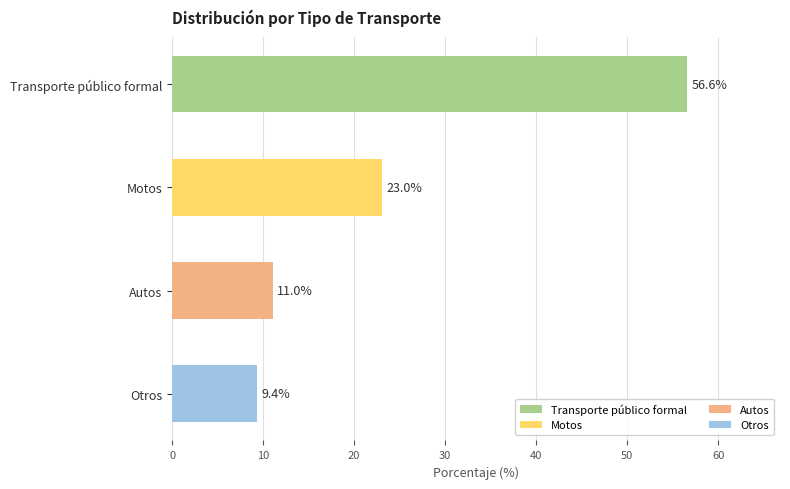

What is the value of the 4th bar from the left?

9.4